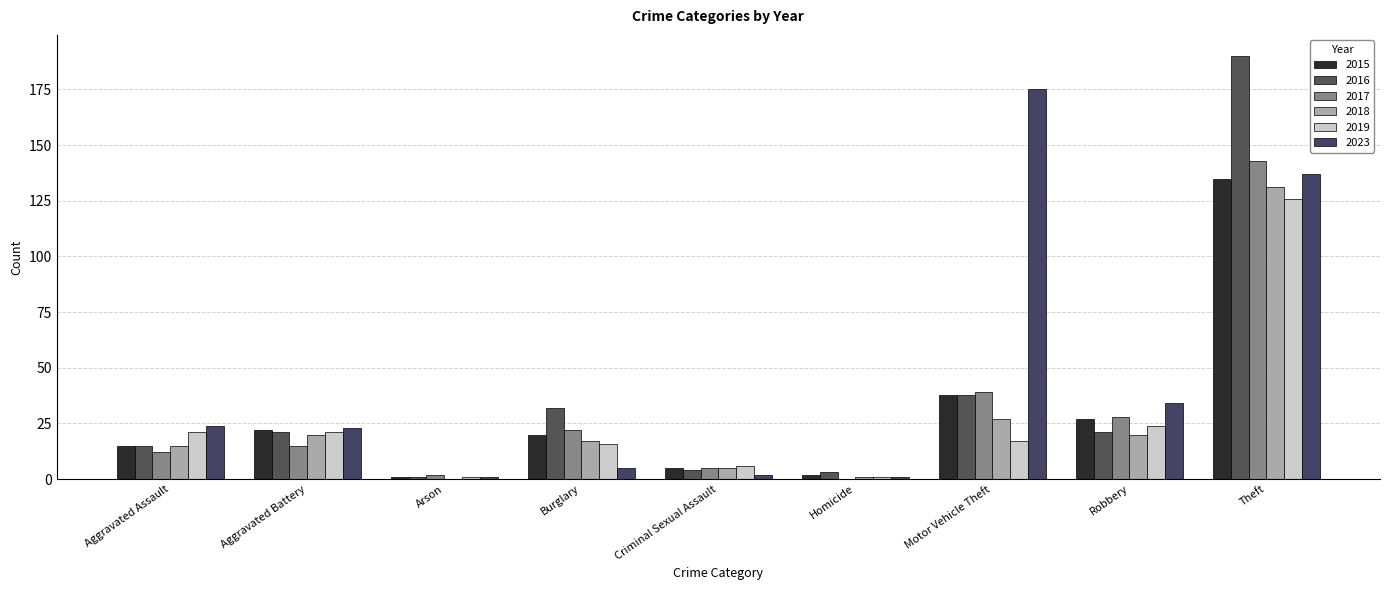

How many groups of bars are there?

9